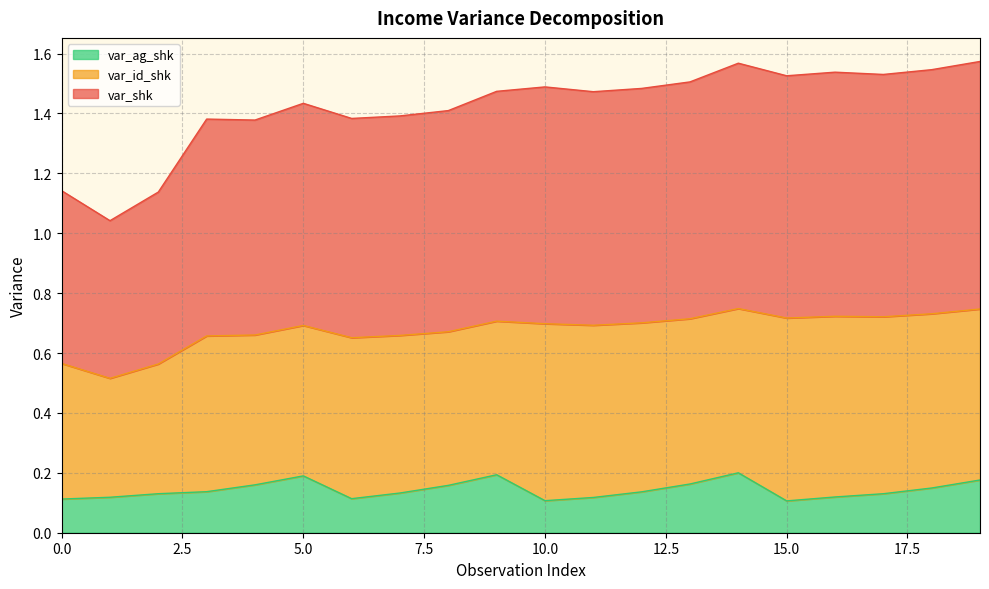

What are all the series names shown in the legend?

var_ag_shk, var_id_shk, var_shk